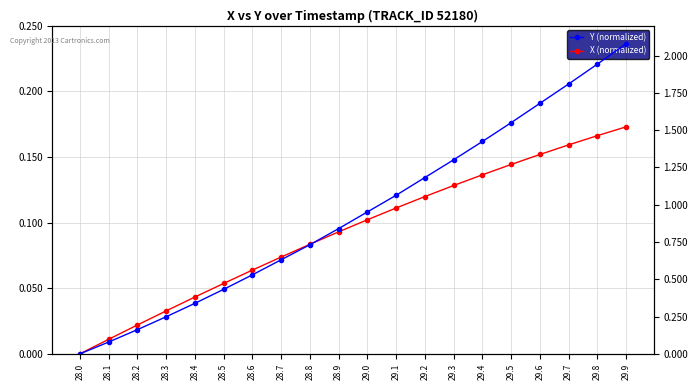

True or false: Y (normalized) has more than 1 points higher than both neighbors.

False